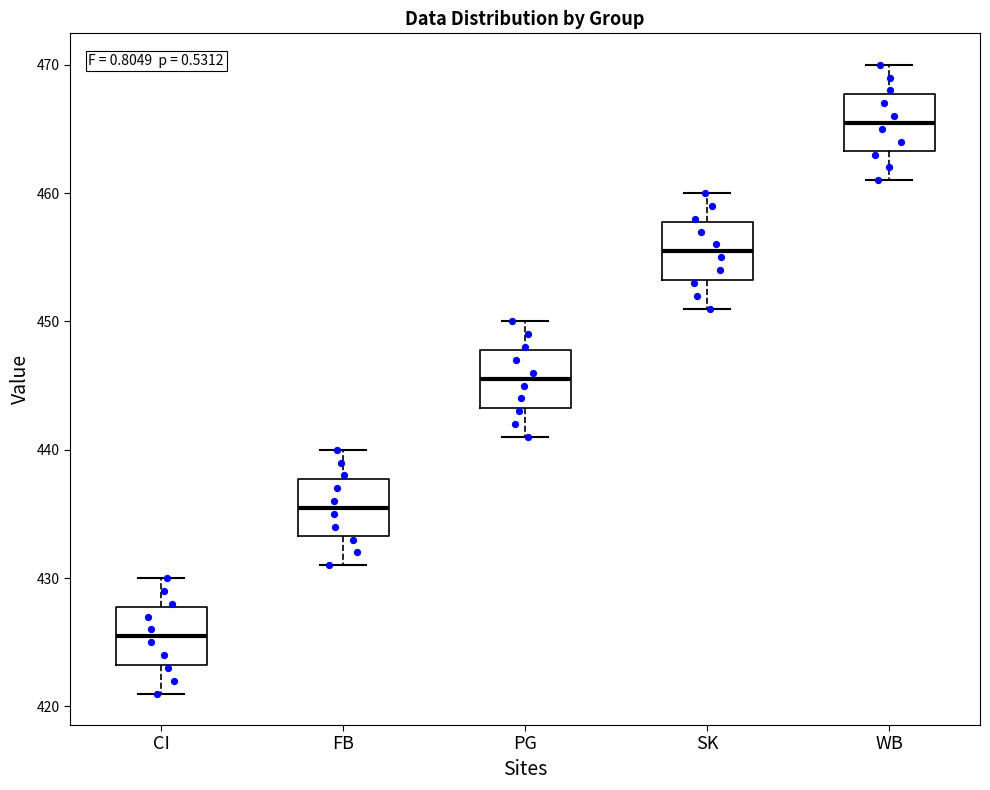

Reading left to right, transcribe this box plot: for each box, give where its median line is, the range the box spans, and where its two whiskers end, as read against the y-axis. The values are not printed on the chart, so give them approximately, as read against the axis.

CI: median 426, box 423 to 428, whiskers 421 to 430
FB: median 436, box 433 to 438, whiskers 431 to 440
PG: median 446, box 443 to 448, whiskers 441 to 450
SK: median 456, box 453 to 458, whiskers 451 to 460
WB: median 466, box 463 to 468, whiskers 461 to 470